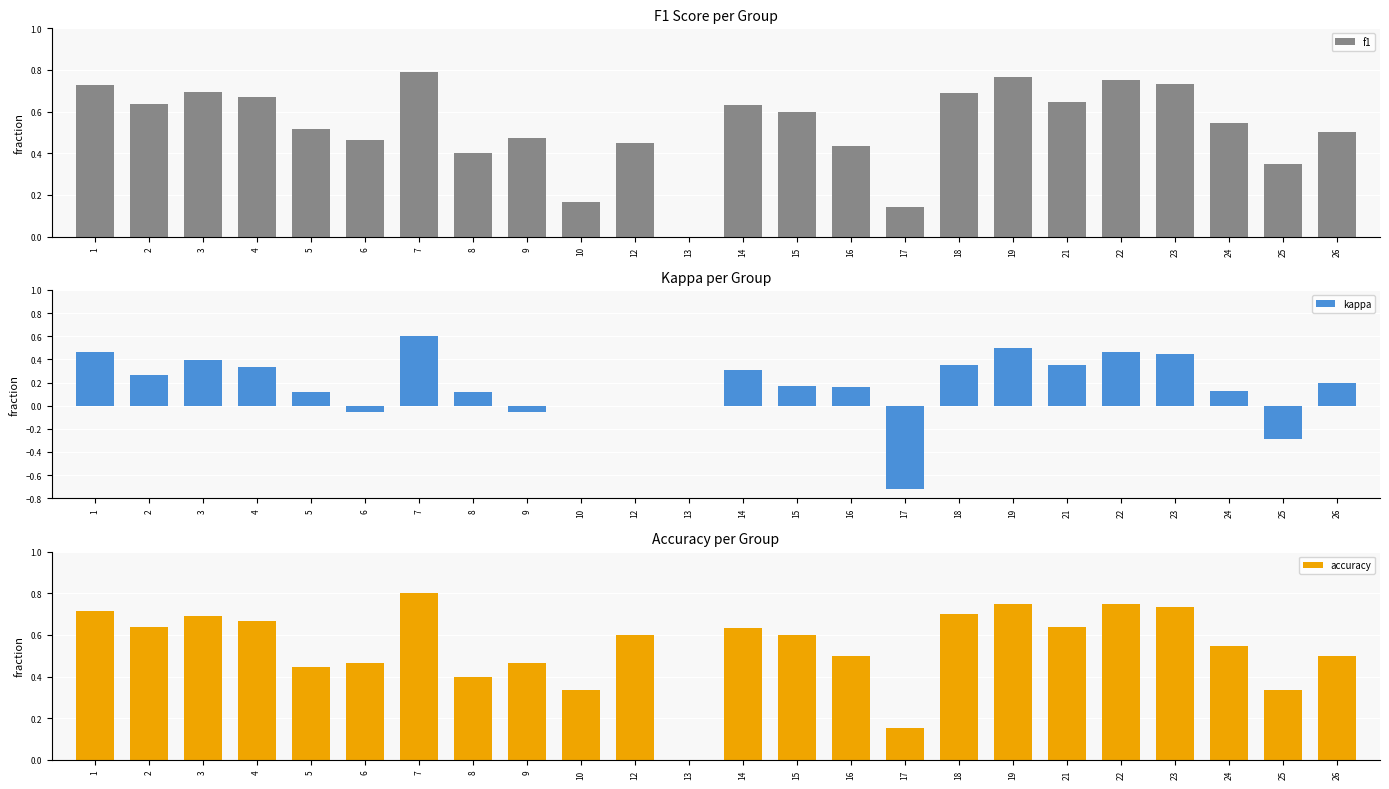

List the series in order of their peak value, highest first.

accuracy, f1, kappa